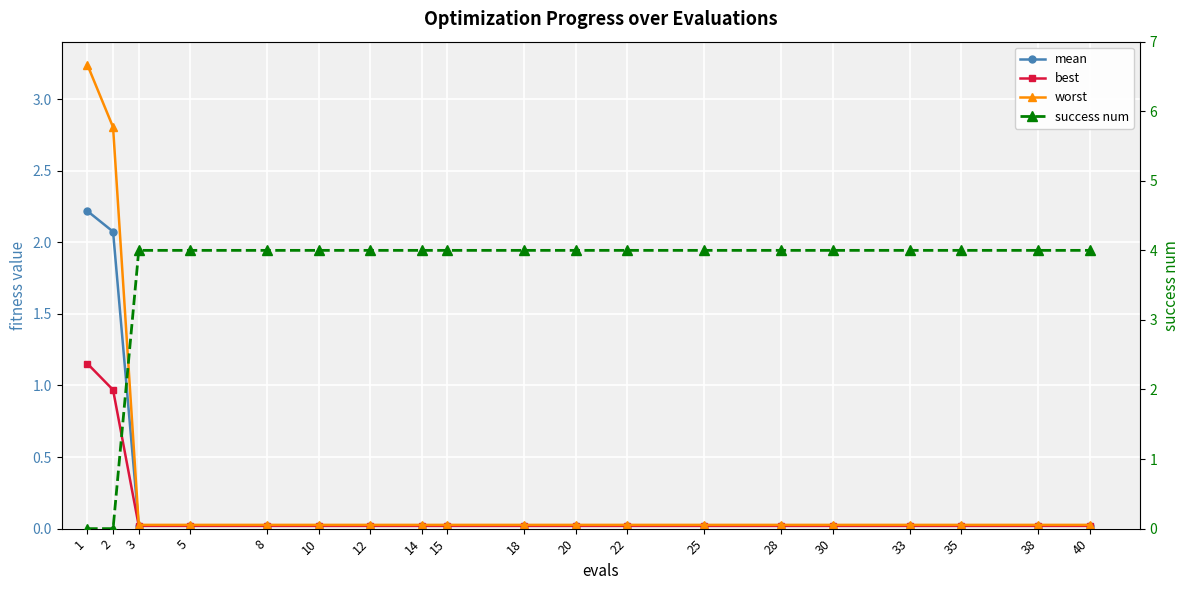

True or false: mean has a value of 0.0 at 35.

False